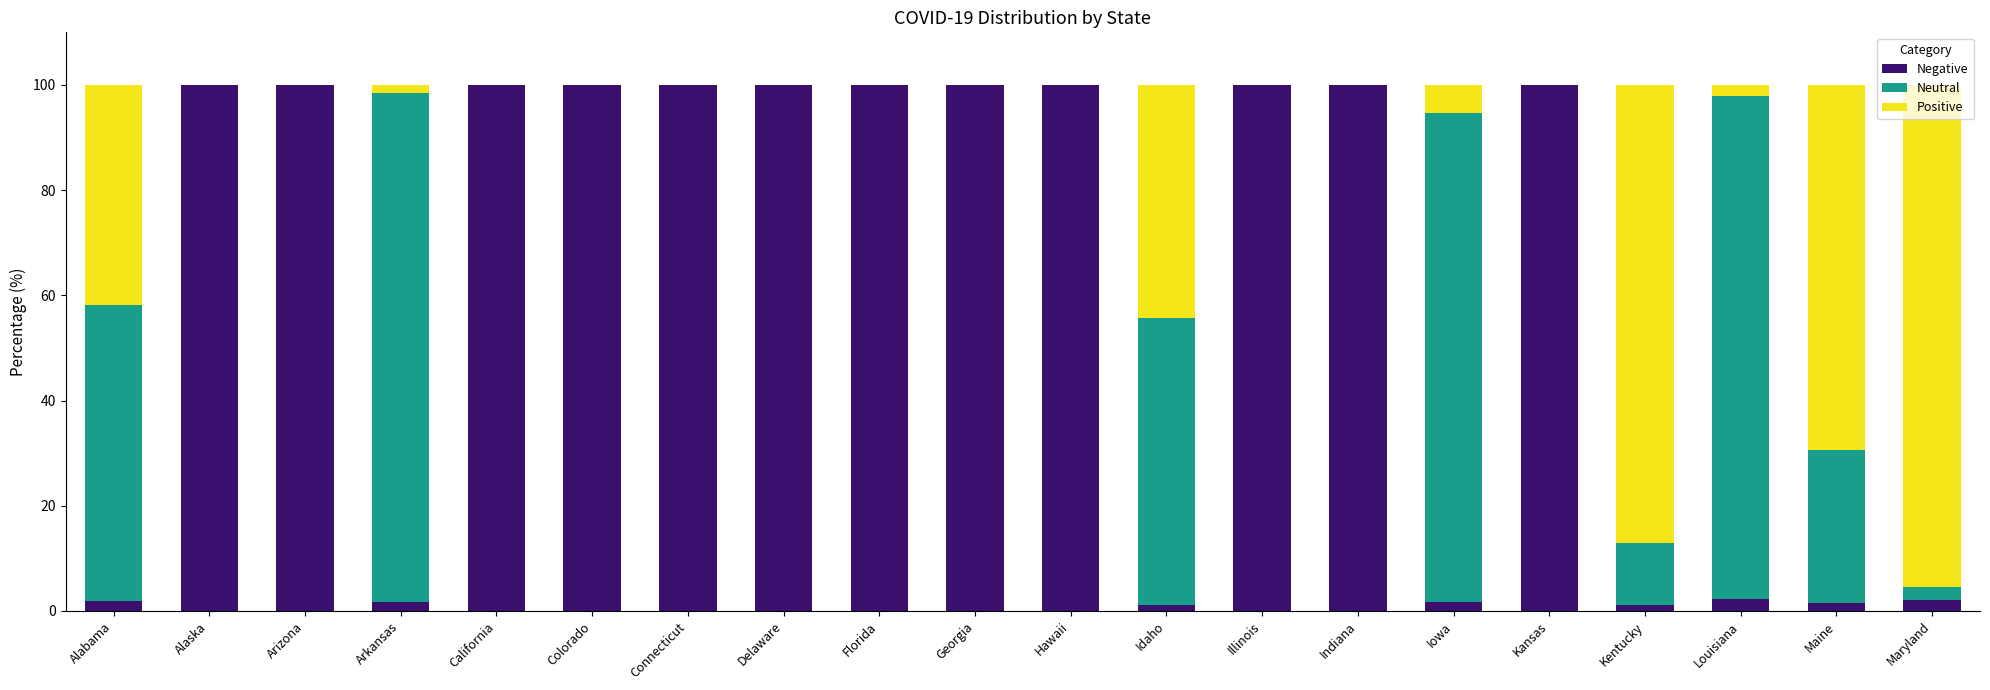

What is the total value across all series at Georgia?

100.0